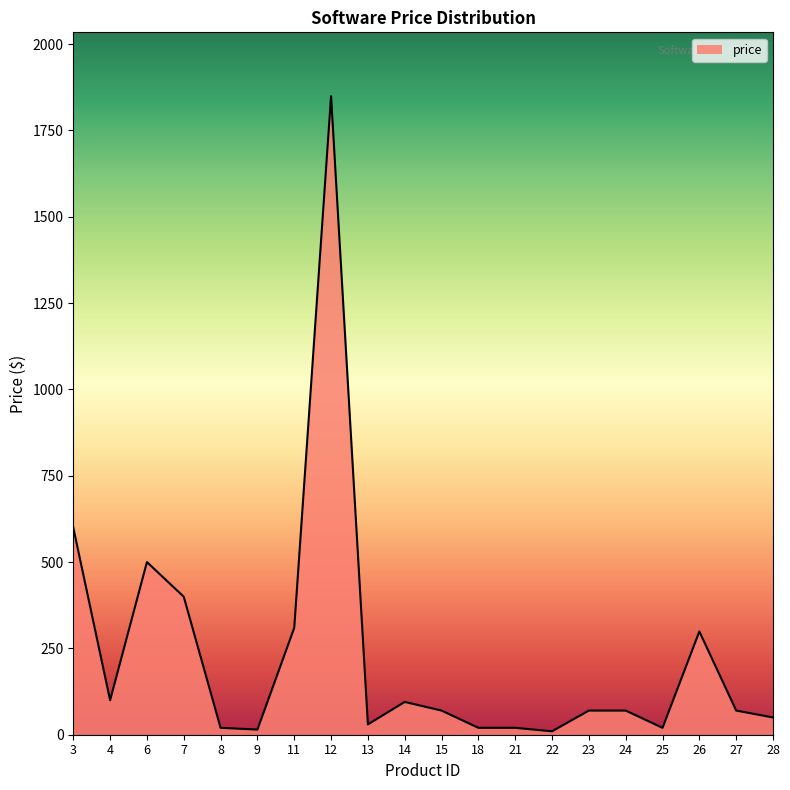

Approximately how many times larger is the value at 18 compared to 26?

0.1